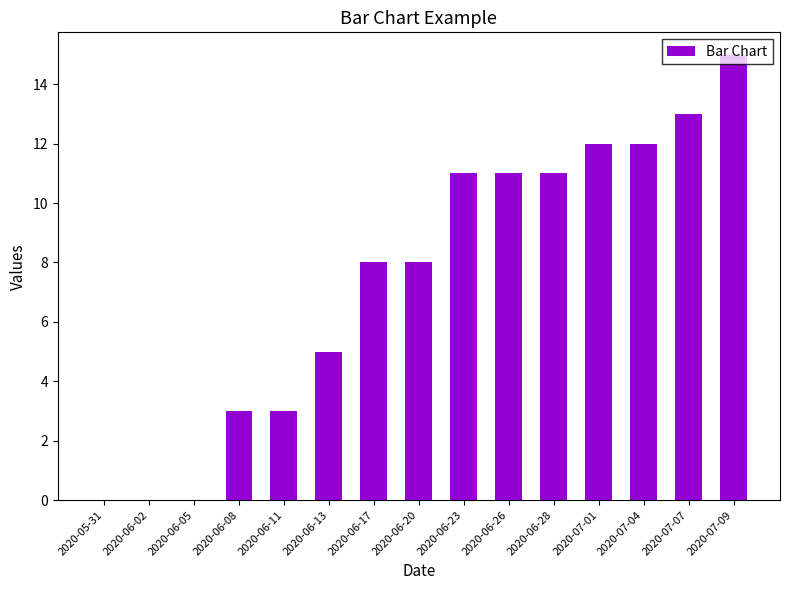

What is the change in value from 2020-06-02 to 2020-07-01?

+12